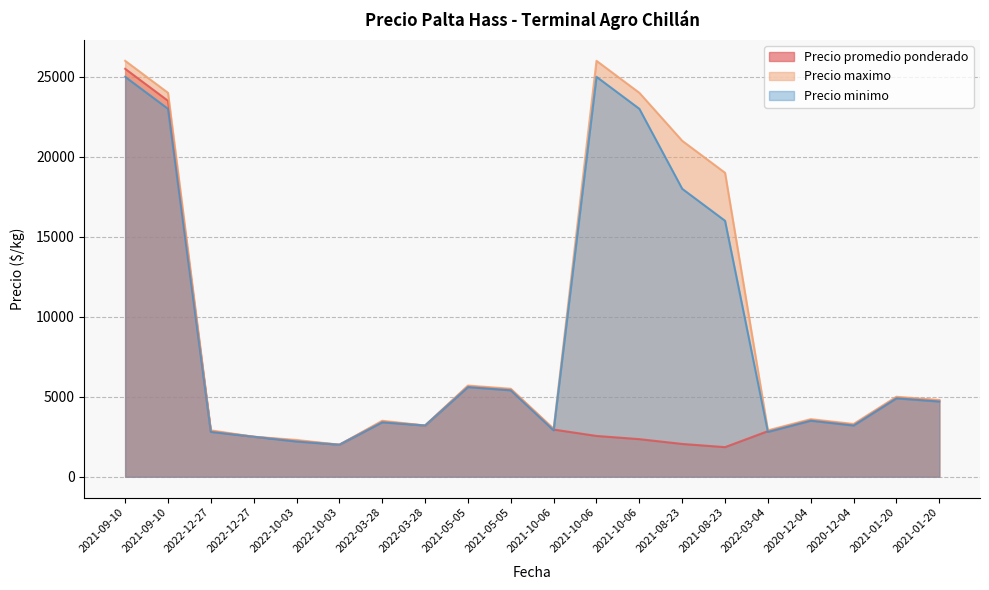

Reading left to right, transcribe all the data shown in this chart.

Precio promedio ponderado: 2021-09-10=25500	2021-09-10=23500	2022-12-27=2850	2022-12-27=2500	2022-10-03=2250	2022-10-03=2000	2022-03-28=3450	2022-03-28=3200	2021-05-05=5650	2021-05-05=5450	2021-10-06=2950	2021-10-06=2550	2021-10-06=2350	2021-08-23=2050	2021-08-23=1850	2022-03-04=2850	2020-12-04=3550	2020-12-04=3250	2021-01-20=4950	2021-01-20=4759
Precio maximo: 2021-09-10=26000	2021-09-10=24000	2022-12-27=2900	2022-12-27=2500	2022-10-03=2300	2022-10-03=2000	2022-03-28=3500	2022-03-28=3200	2021-05-05=5700	2021-05-05=5500	2021-10-06=3000	2021-10-06=26000	2021-10-06=24000	2021-08-23=21000	2021-08-23=19000	2022-03-04=2900	2020-12-04=3600	2020-12-04=3300	2021-01-20=5000	2021-01-20=4800
Precio minimo: 2021-09-10=25000	2021-09-10=23000	2022-12-27=2800	2022-12-27=2500	2022-10-03=2200	2022-10-03=2000	2022-03-28=3400	2022-03-28=3200	2021-05-05=5600	2021-05-05=5400	2021-10-06=2900	2021-10-06=25000	2021-10-06=23000	2021-08-23=18000	2021-08-23=16000	2022-03-04=2800	2020-12-04=3500	2020-12-04=3200	2021-01-20=4900	2021-01-20=4700